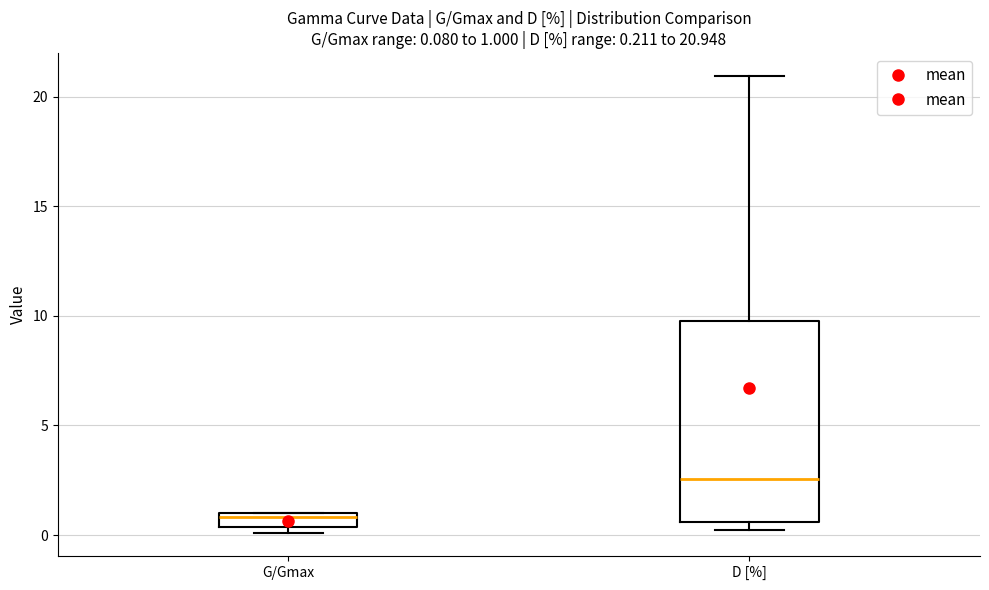

Which box has the lowest median line?

G/Gmax